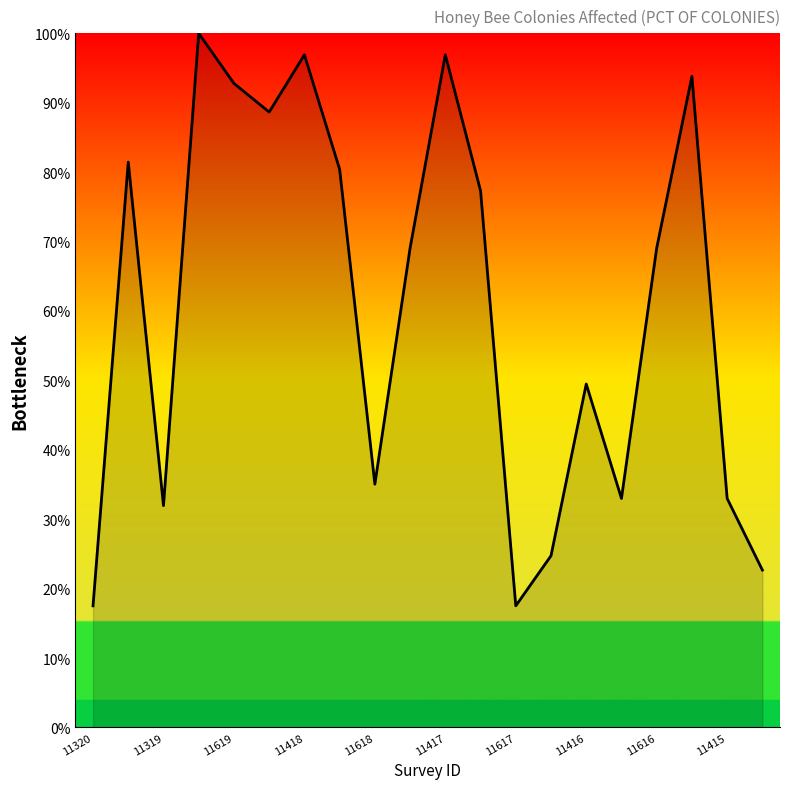

What is the difference between the maximum and minimum values?

82.5